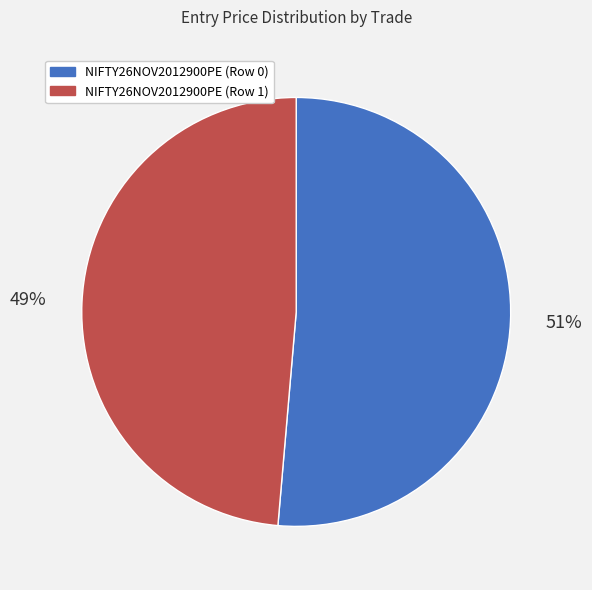

Rank the categories by value from lowest to highest.

NIFTY26NOV2012900PE (Row 1), NIFTY26NOV2012900PE (Row 0)